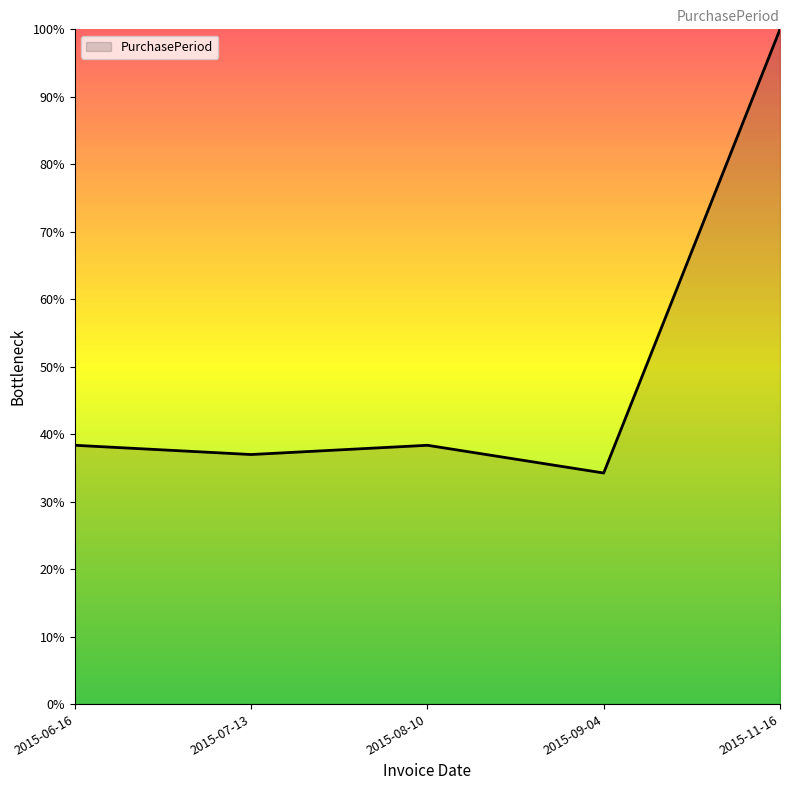

What is the greatest value displayed?

100.0